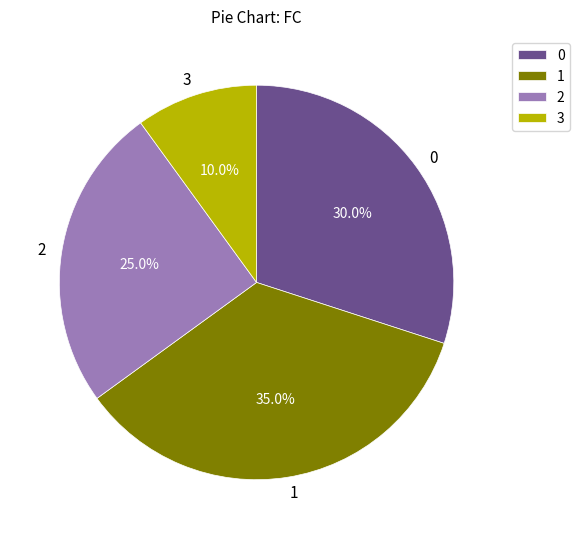

Combined, do 1 and 2 account for over 50%?

Yes